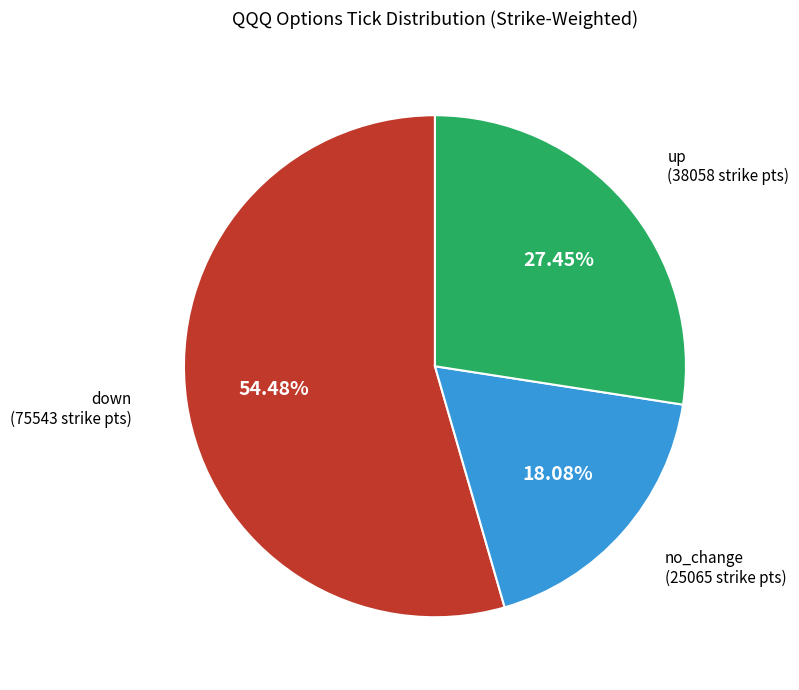

Is there any slice that represents more than half of the pie?

Yes